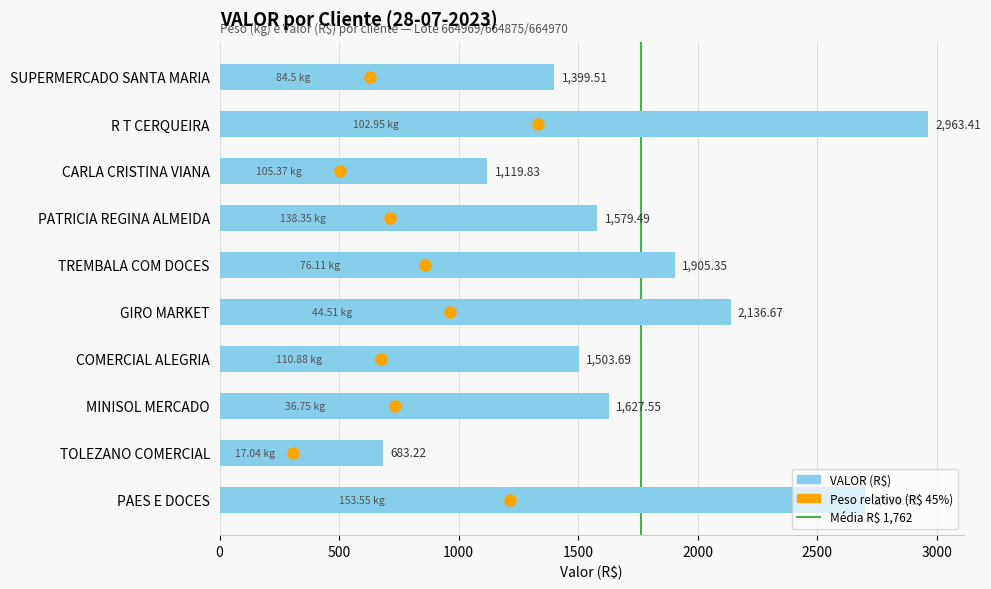

Rank the categories by value from lowest to highest.

TOLEZANO COMERCIAL, CARLA CRISTINA VIANA, SUPERMERCADO SANTA MARIA, COMERCIAL ALEGRIA, PATRICIA REGINA ALMEIDA, MINISOL MERCADO, TREMBALA COM DOCES, GIRO MARKET, PAES E DOCES, R T CERQUEIRA